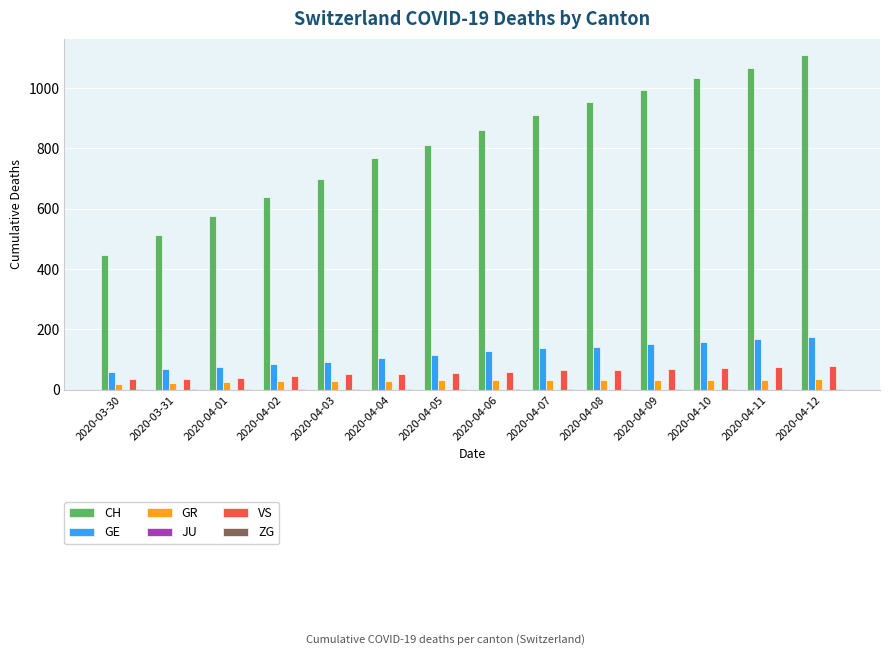

What is the spread (max minus min) of values at 2020-04-04?

765